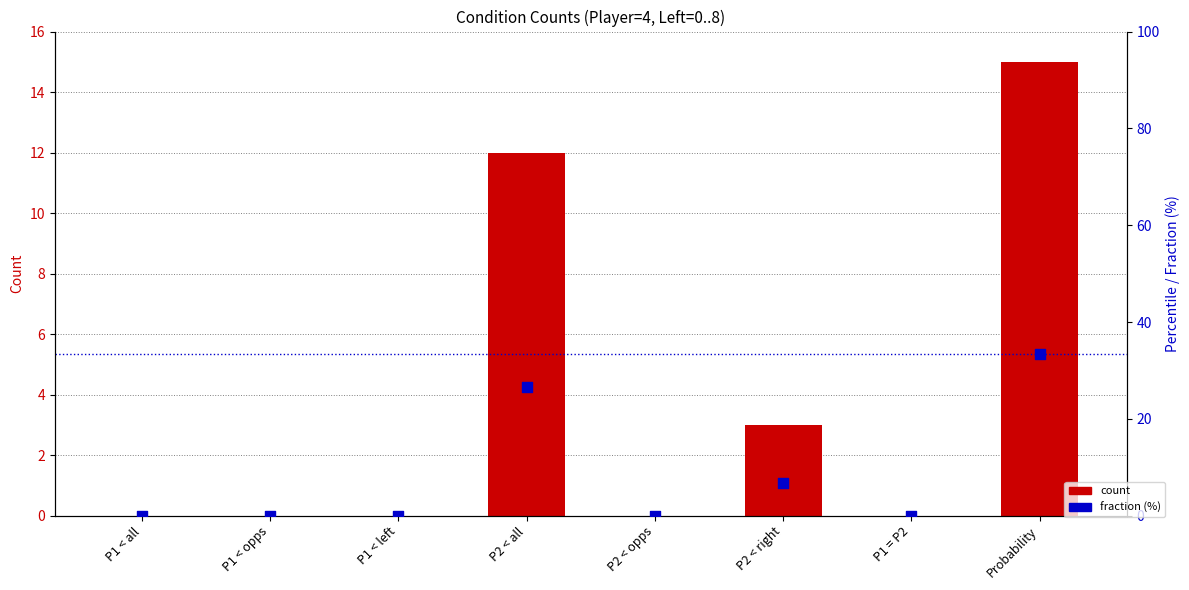

At which category is the sum across all series the highest?

Probability